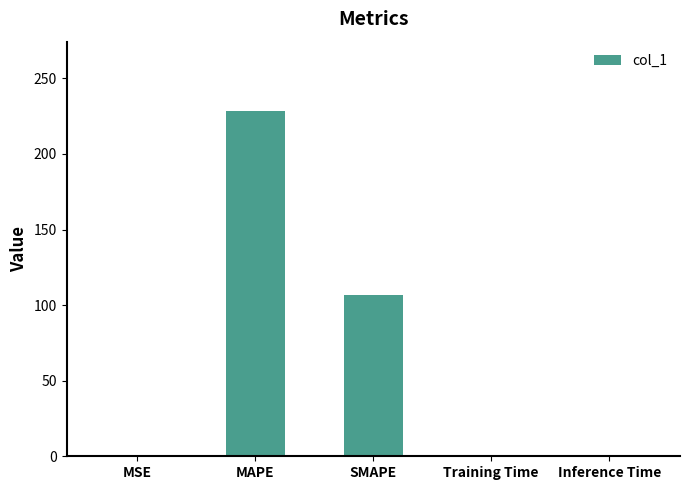

What is the sum of all values?

335.3